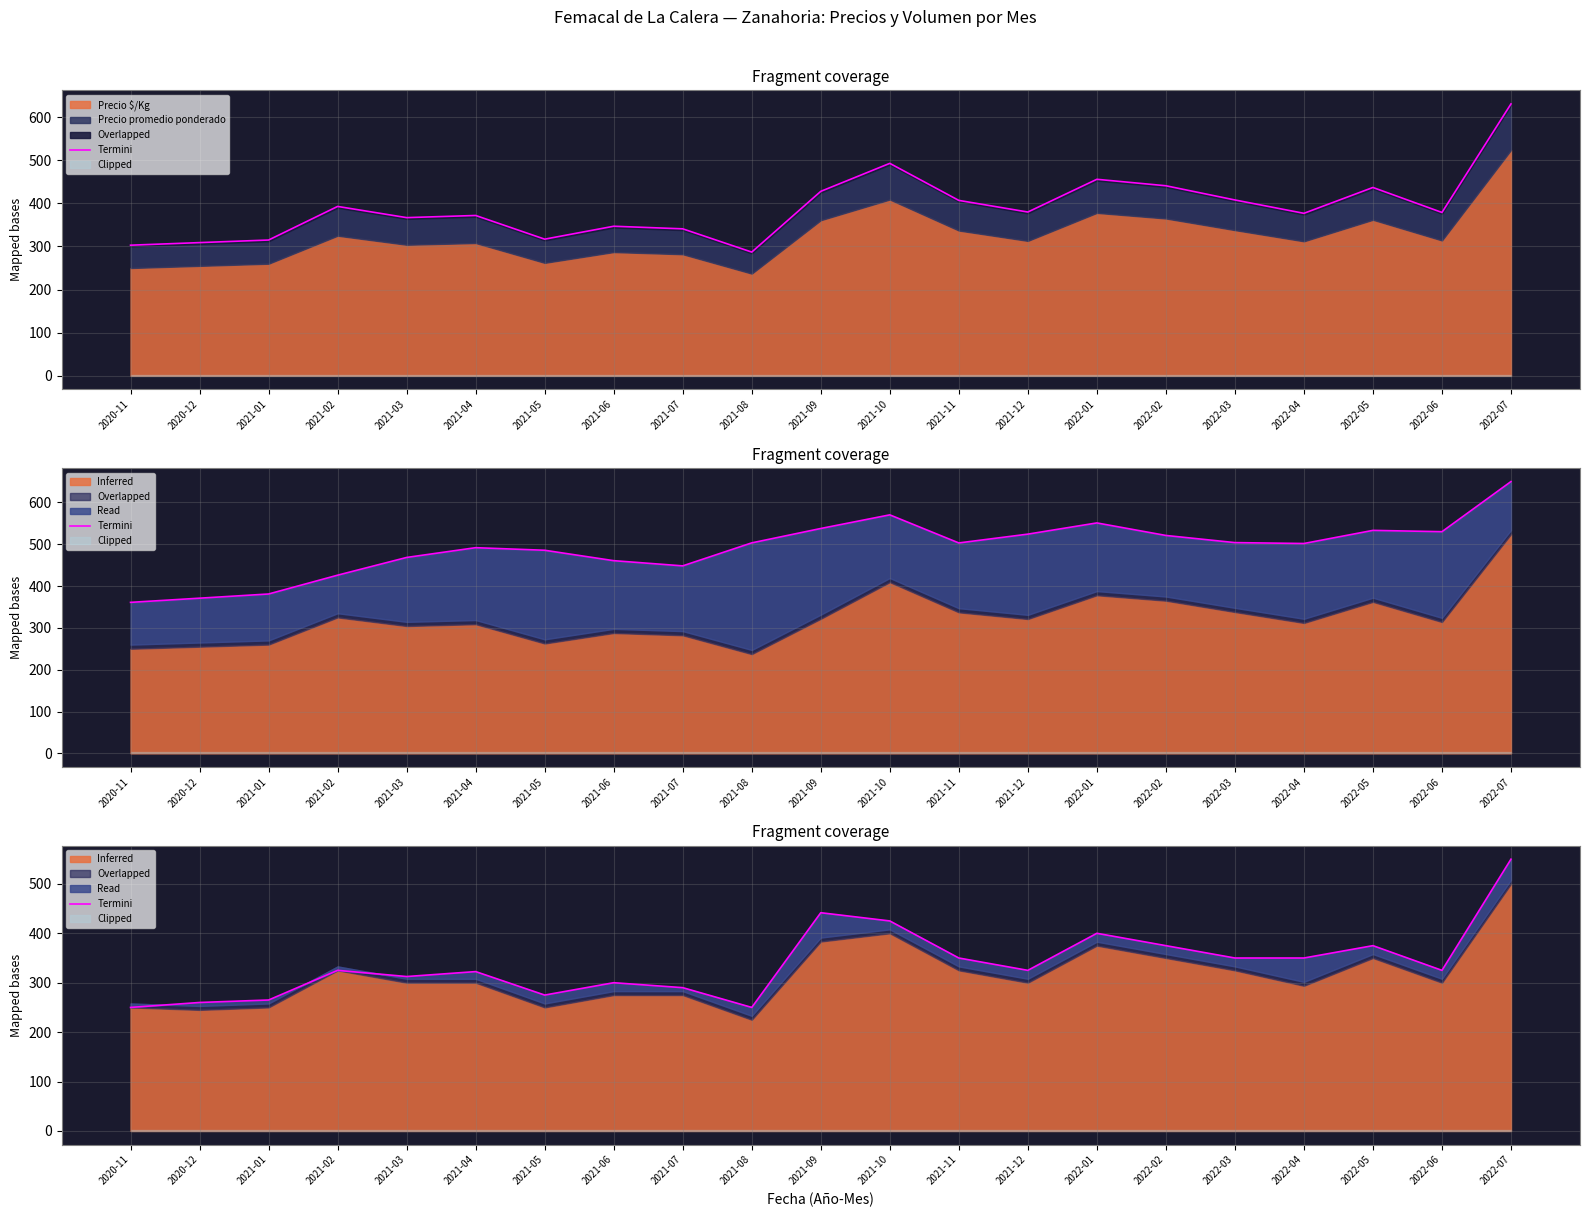

What is the value of the 11th point from the left?

441.6